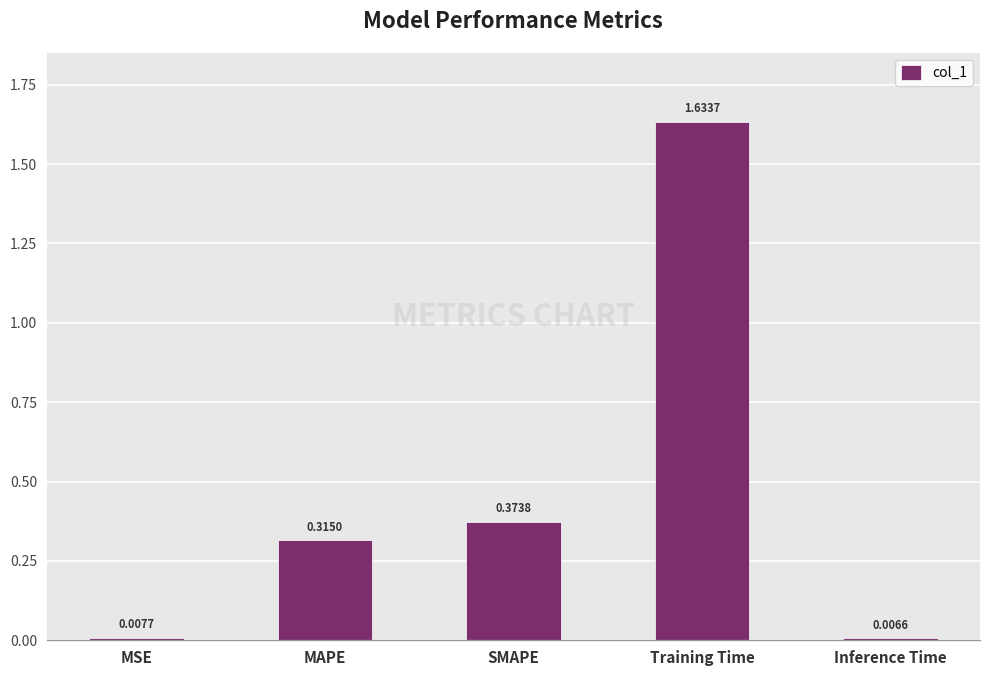

What is the average value?

0.5